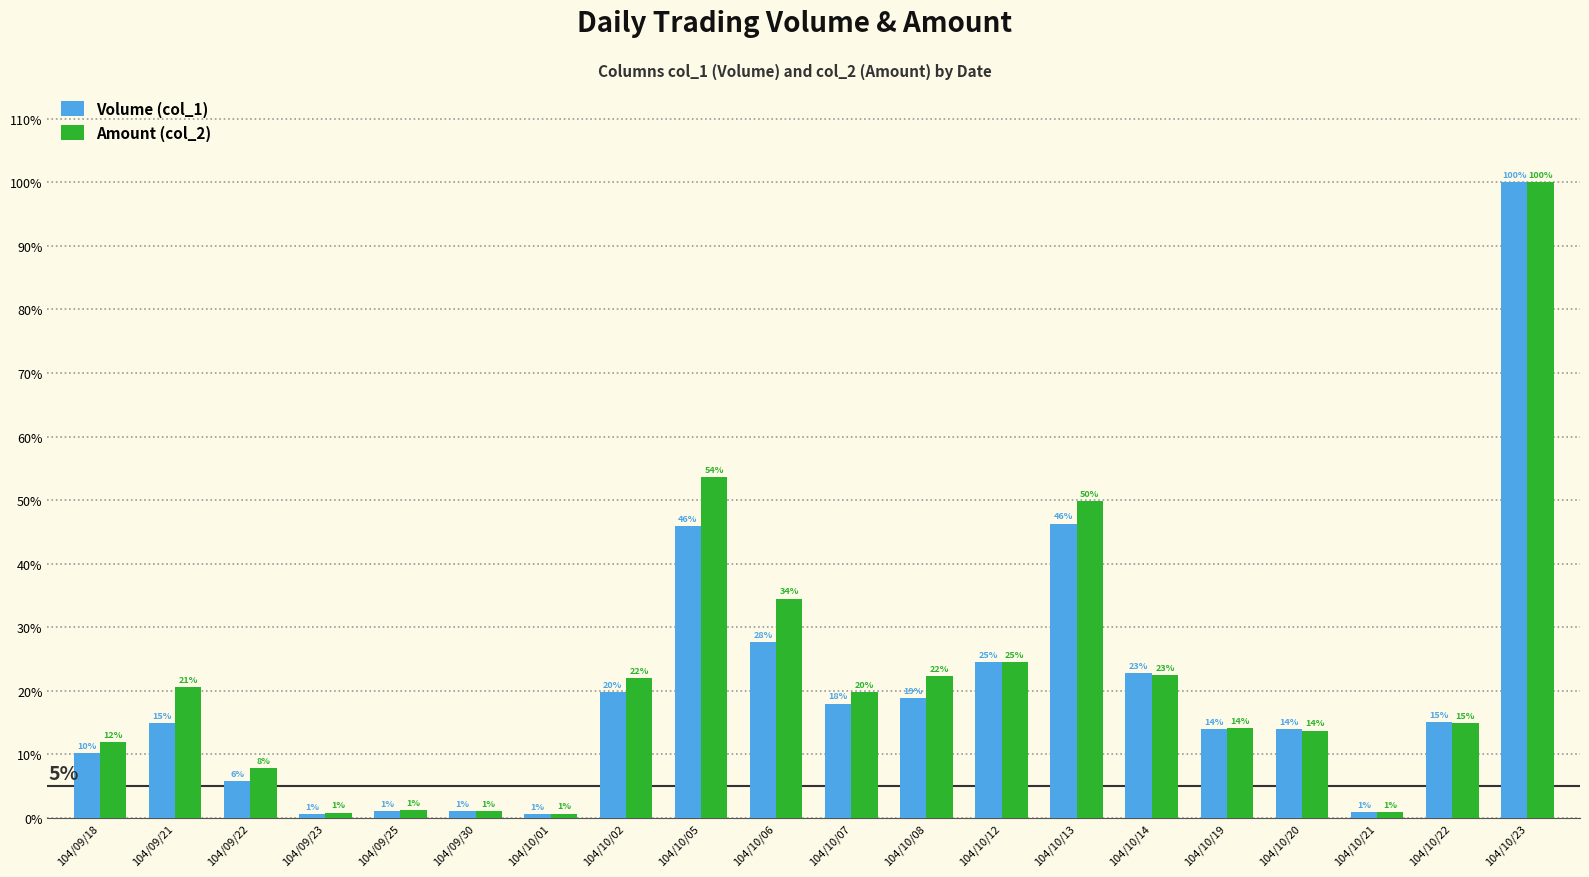

What are all the series names shown in the legend?

Volume (col_1), Amount (col_2)